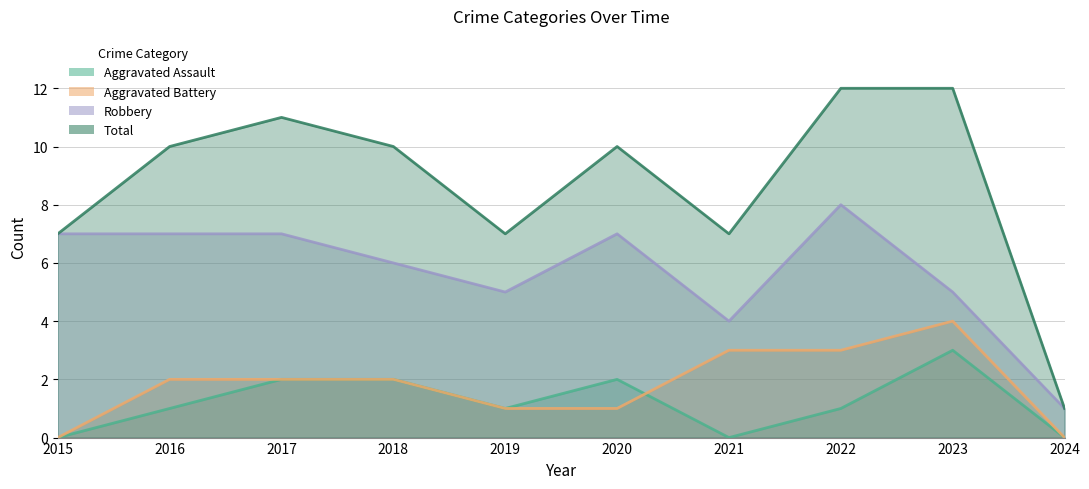

How many data points in Total are less than 10?

4